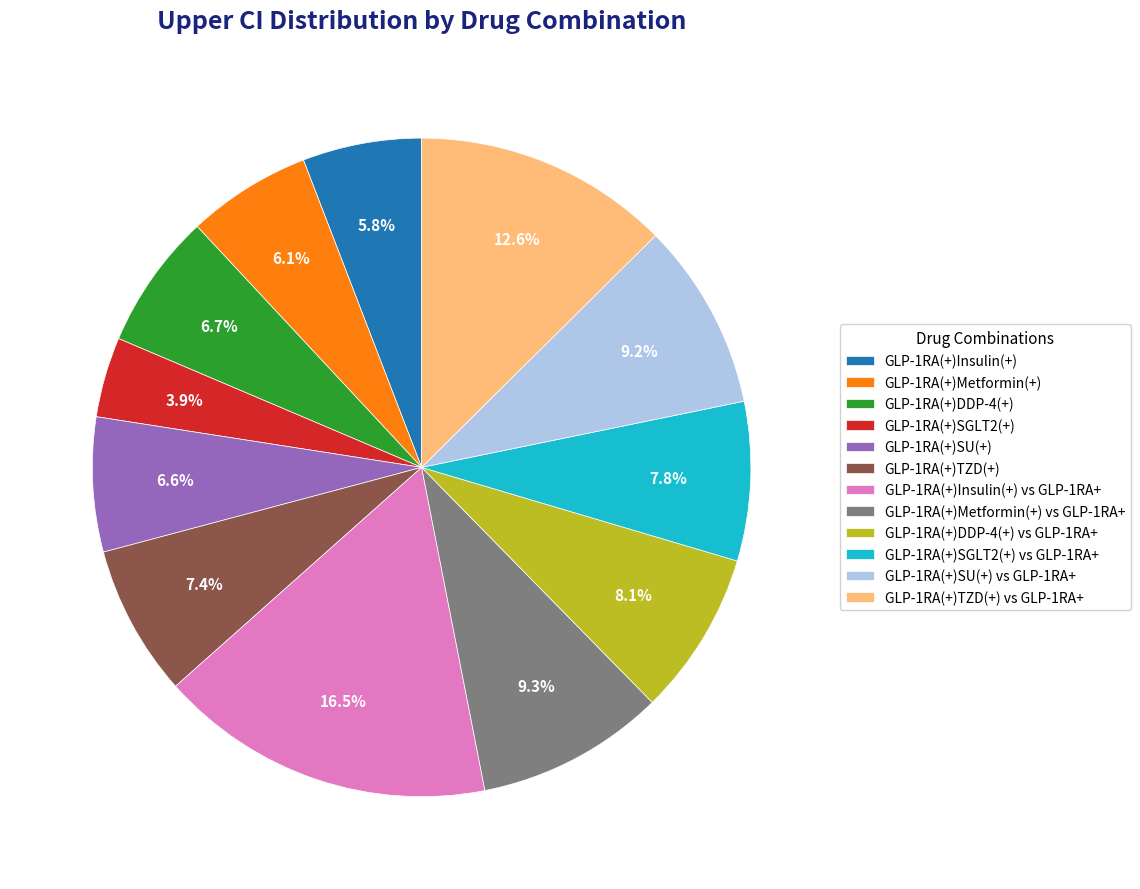

Is it true that GLP-1RA(+)DDP-4(+) is 7% of the pie?

True